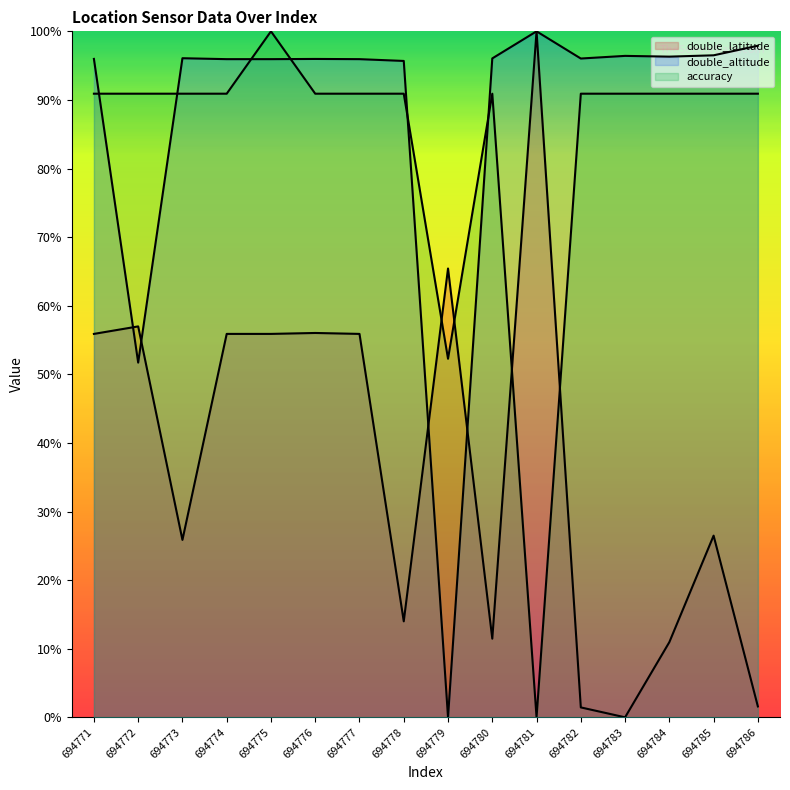

Is it true that accuracy equals 1.3 at 694772?

False